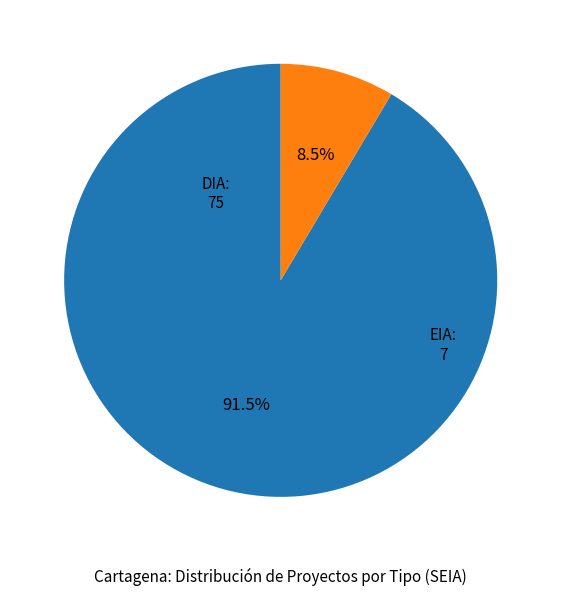

Is there any slice that represents more than half of the pie?

Yes